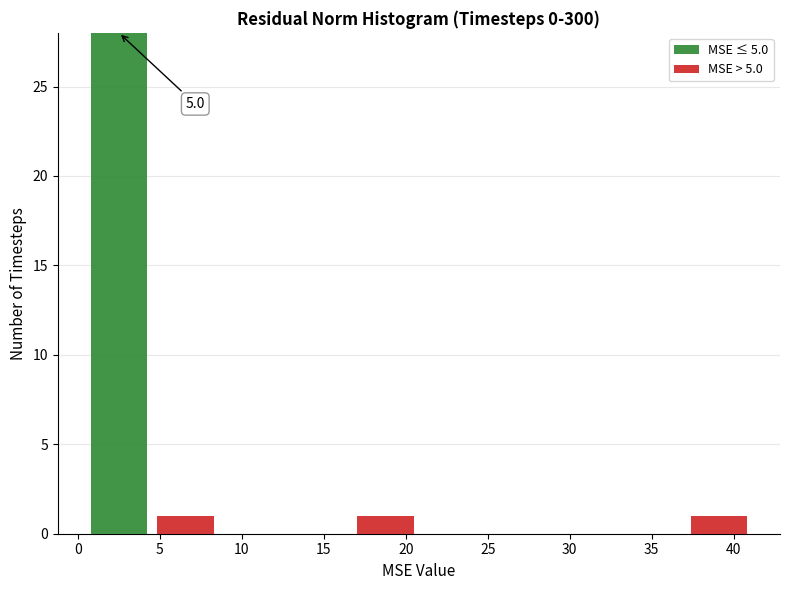

Which range on the x-axis has the tallest stacked bar (by total height)?

0.5 to 4.5